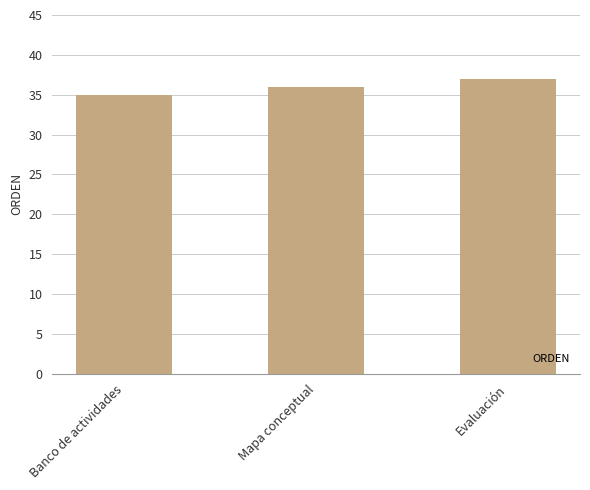

What is the ratio of the value at Evaluación to the value at Banco de actividades?

1.1